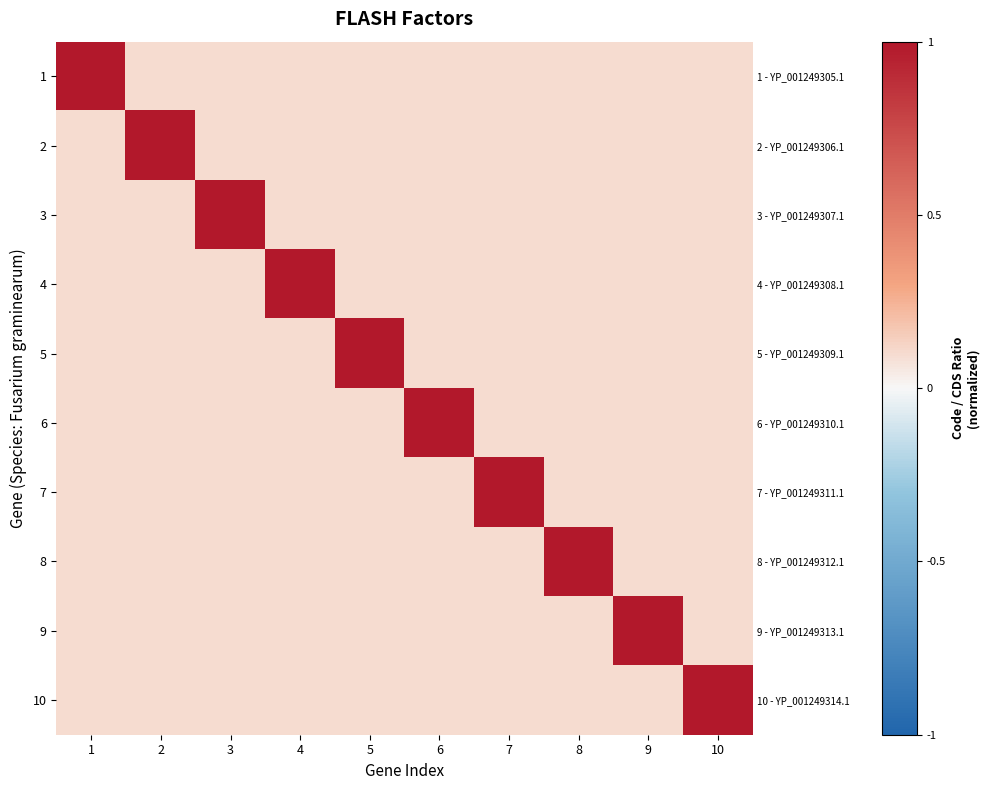

True or false: 6 has a value of 0.1 at 3.

True